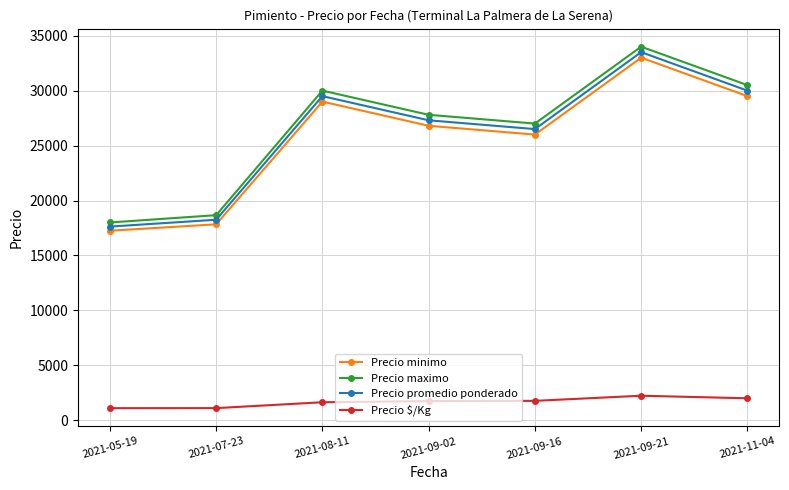

What is the approximate value of Precio maximo at 2021-07-23?

18666.7